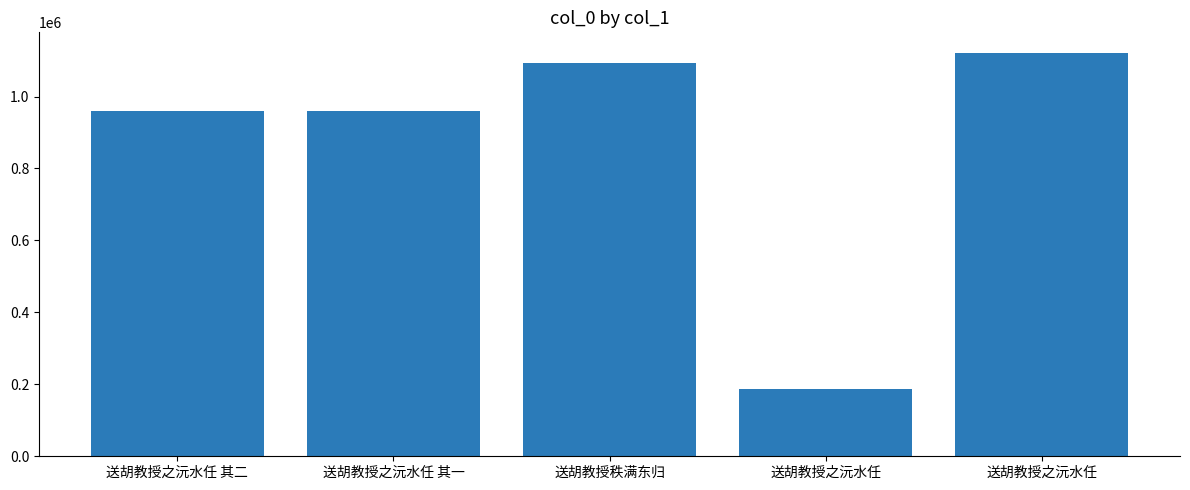

What is the value of the 4th bar from the left?

187282